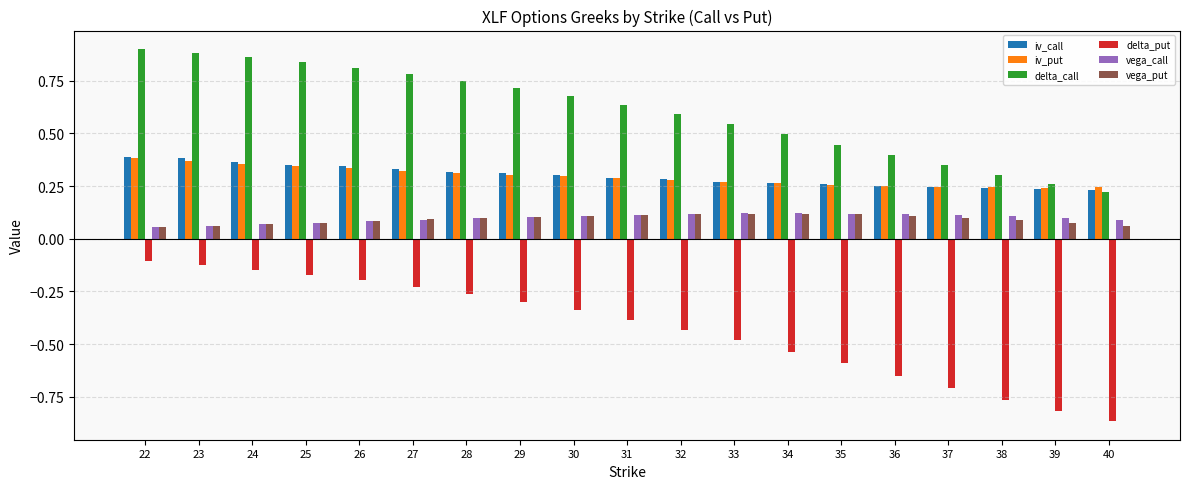

How many vega_call values are between 0 and 1?

19